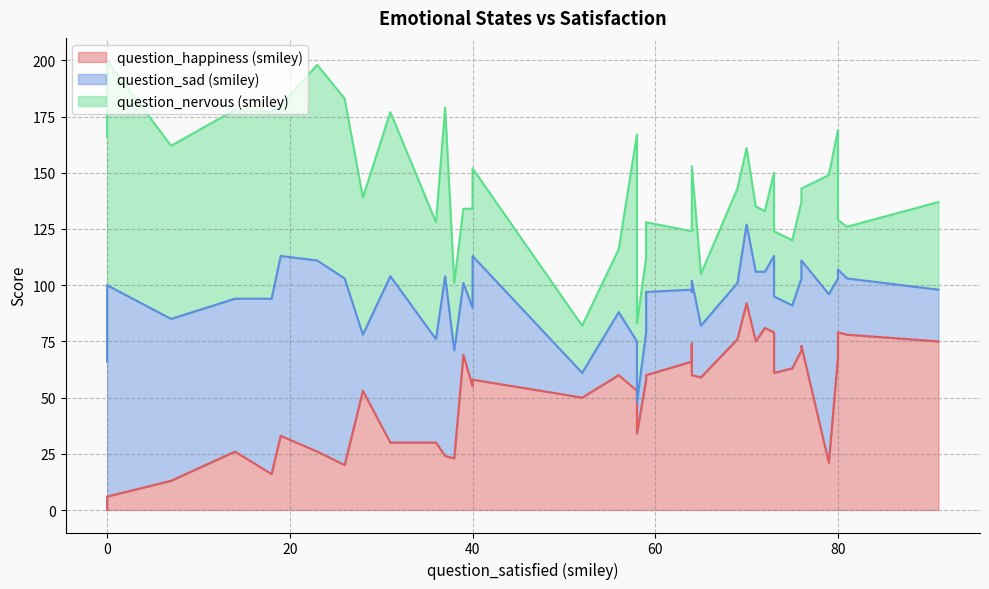

How many lines are shown in the chart?

3